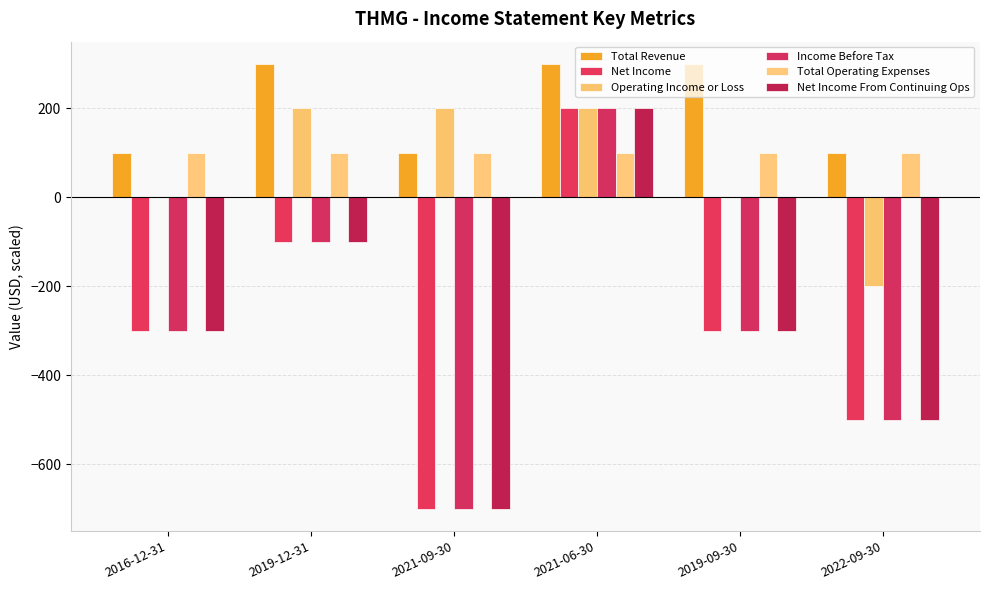

Between 2019-12-31 and 2022-09-30, which series saw the biggest shift?

Net Income